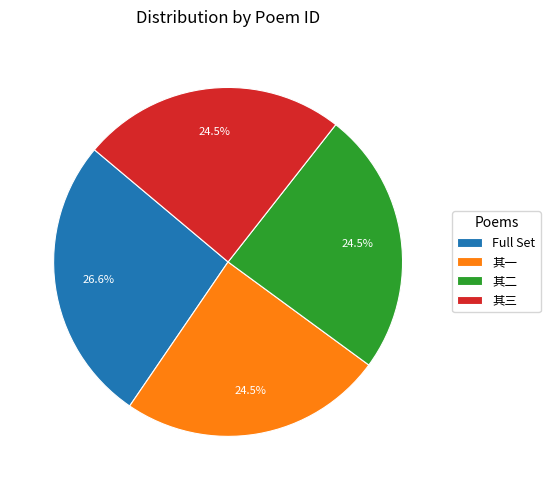

Combined, do 其三 and 其二 account for over 50%?

No